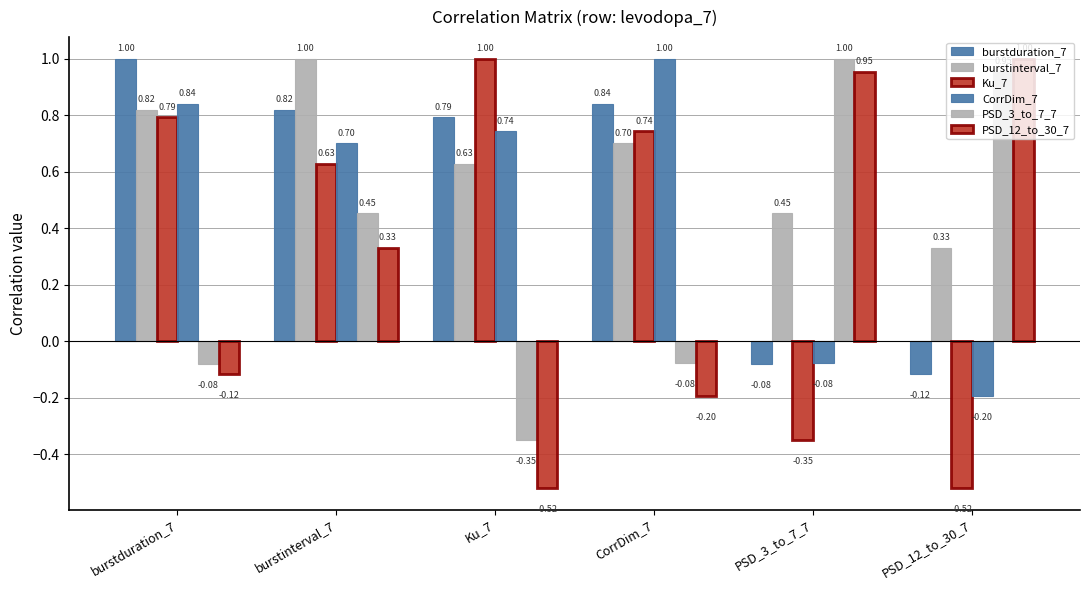

True or false: CorrDim_7 has a value of 1.0 at CorrDim_7.

True